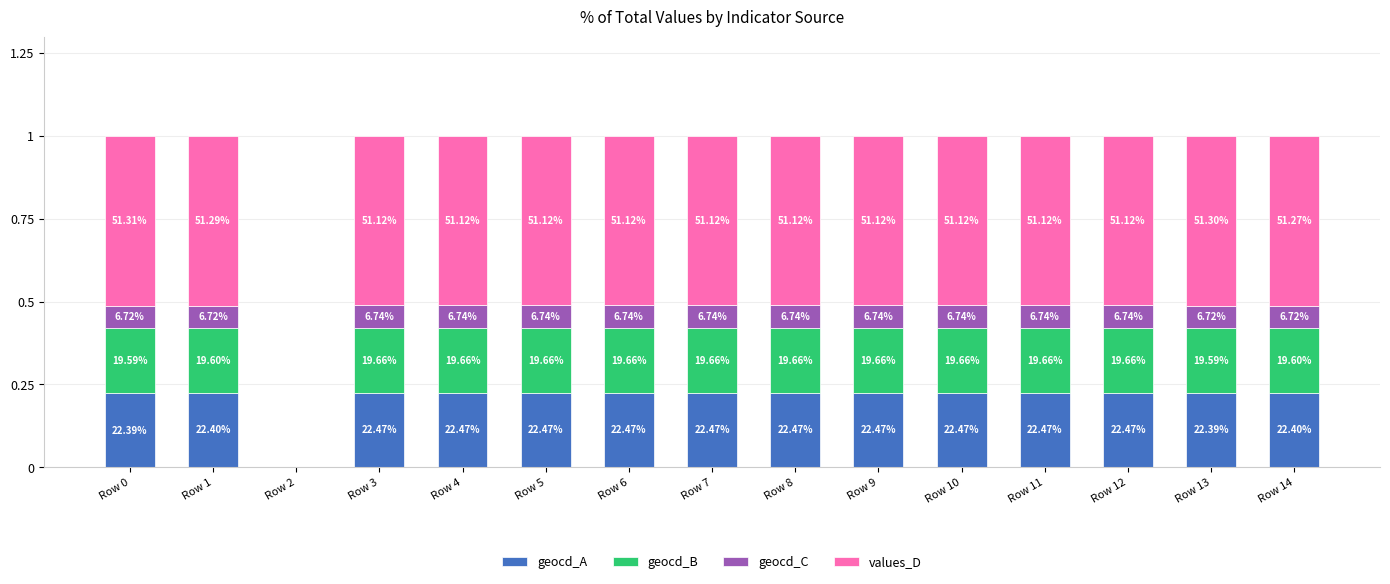

Are the bars grouped side by side (vs. stacked)?

No